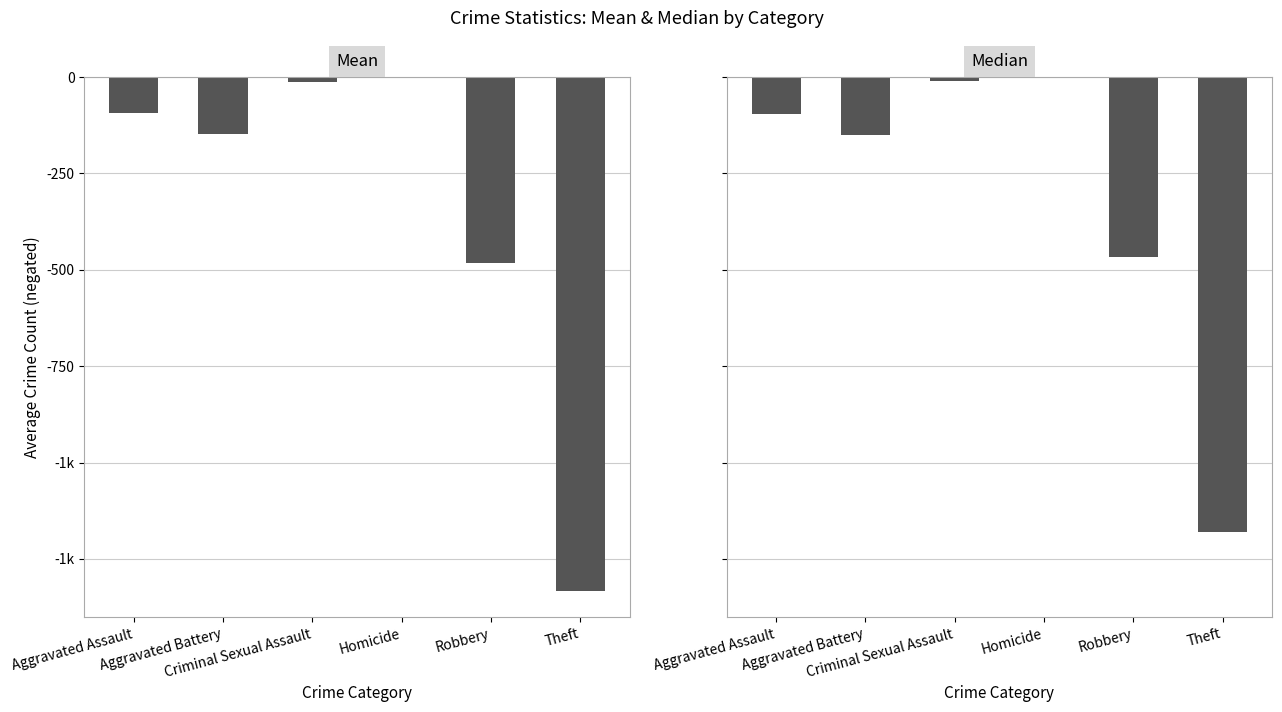

What is the average value of the Median series?

-317.4